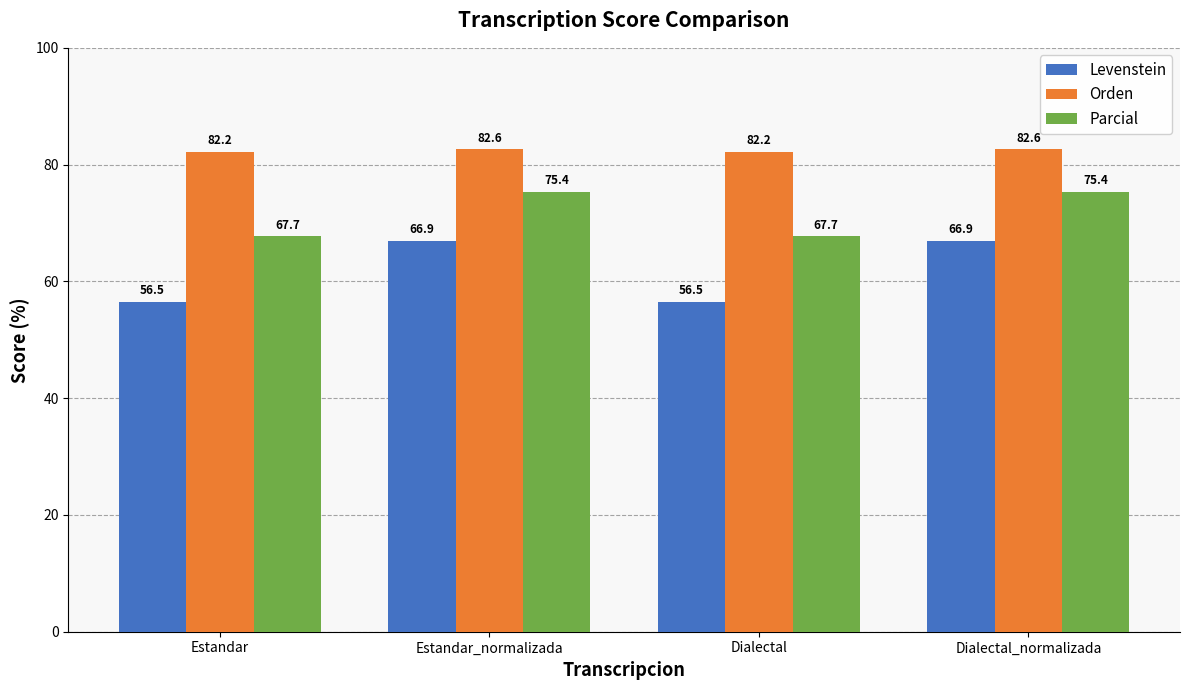

At which label does Parcial first exceed 75?

Estandar_normalizada